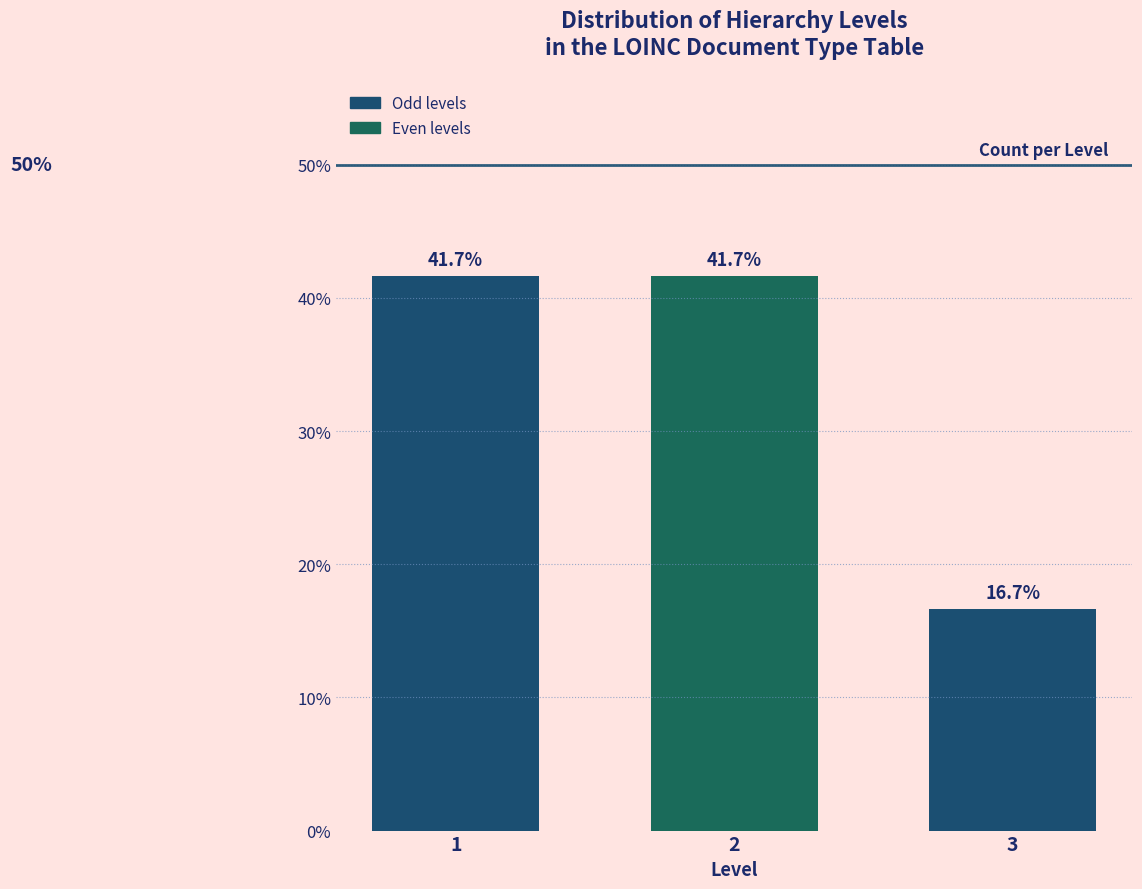

Are the bars horizontal?

No